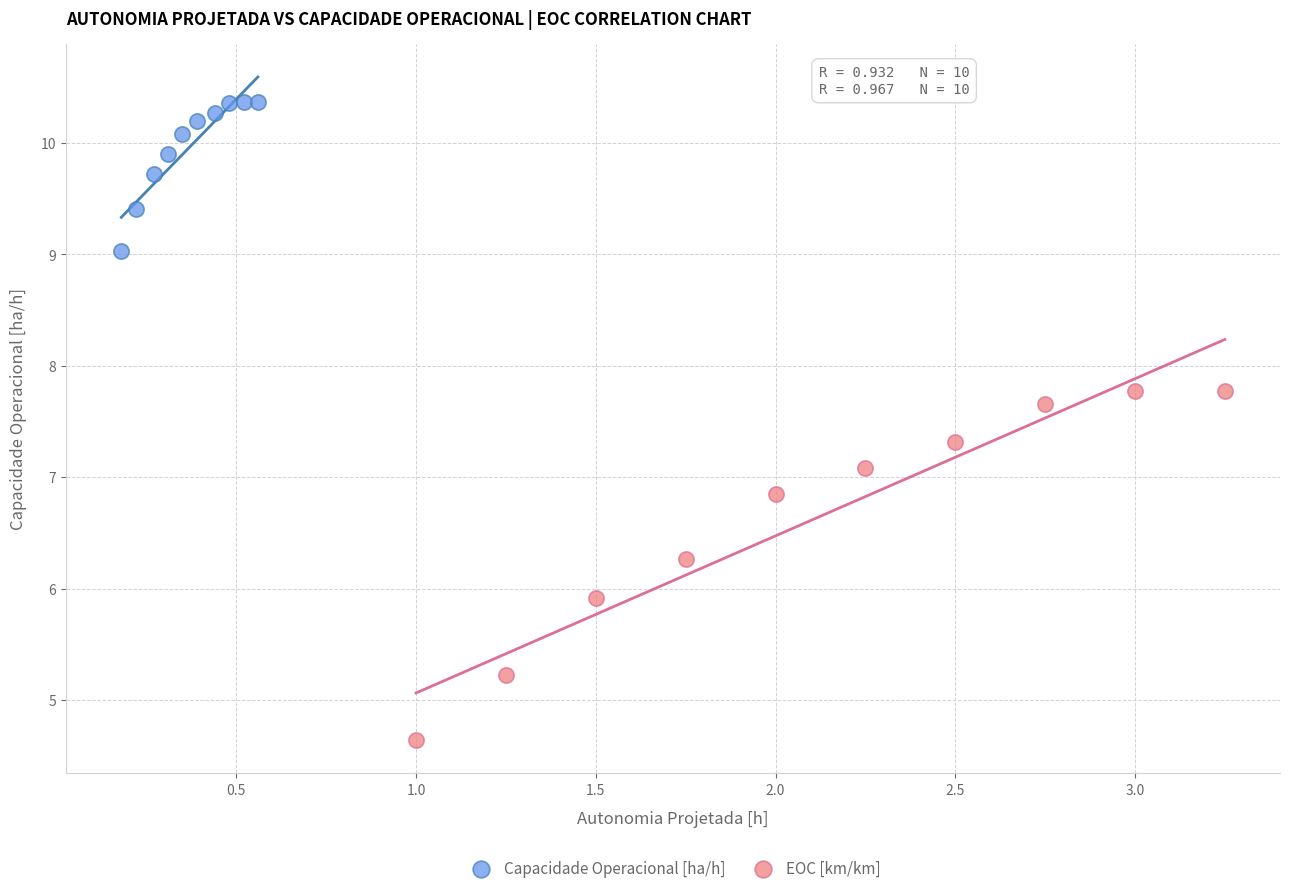

Which series contains the highest Y value?

Capacidade Operacional [ha/h]